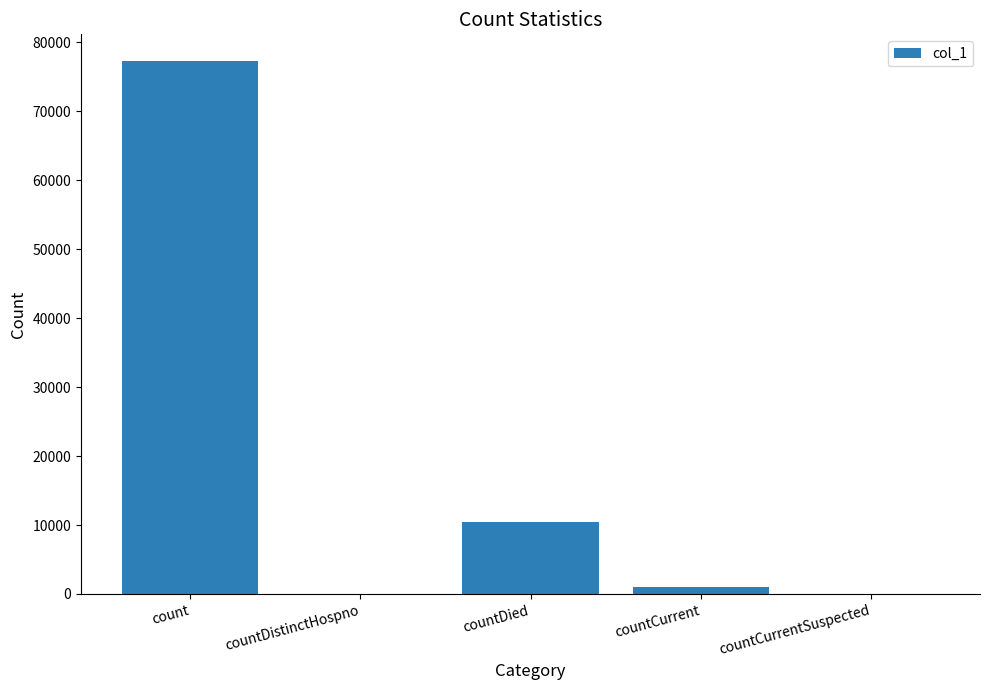

Count the number of categories in the chart.

5